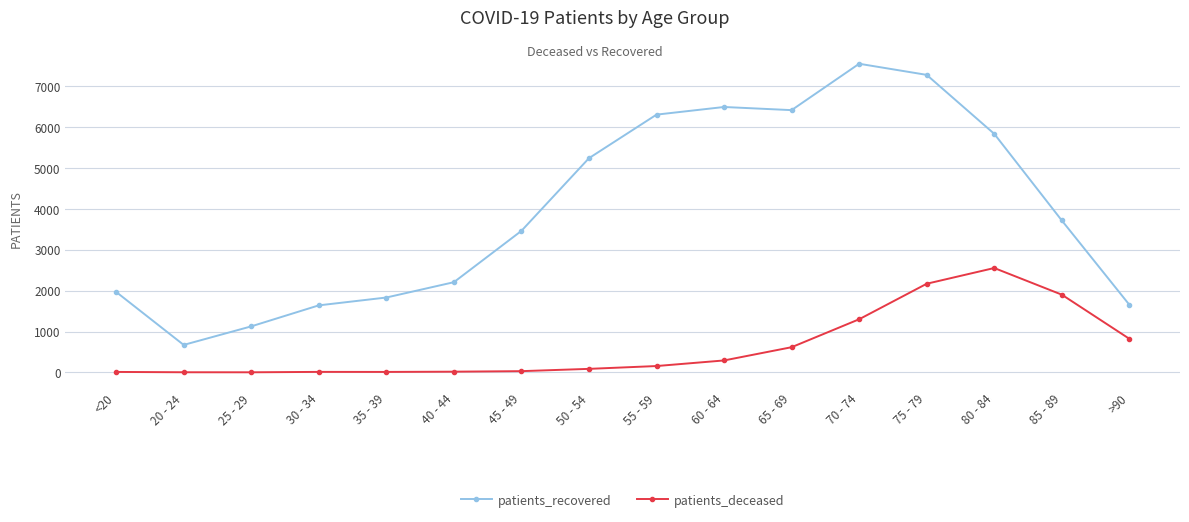

What is the minimum value shown in the chart?

2